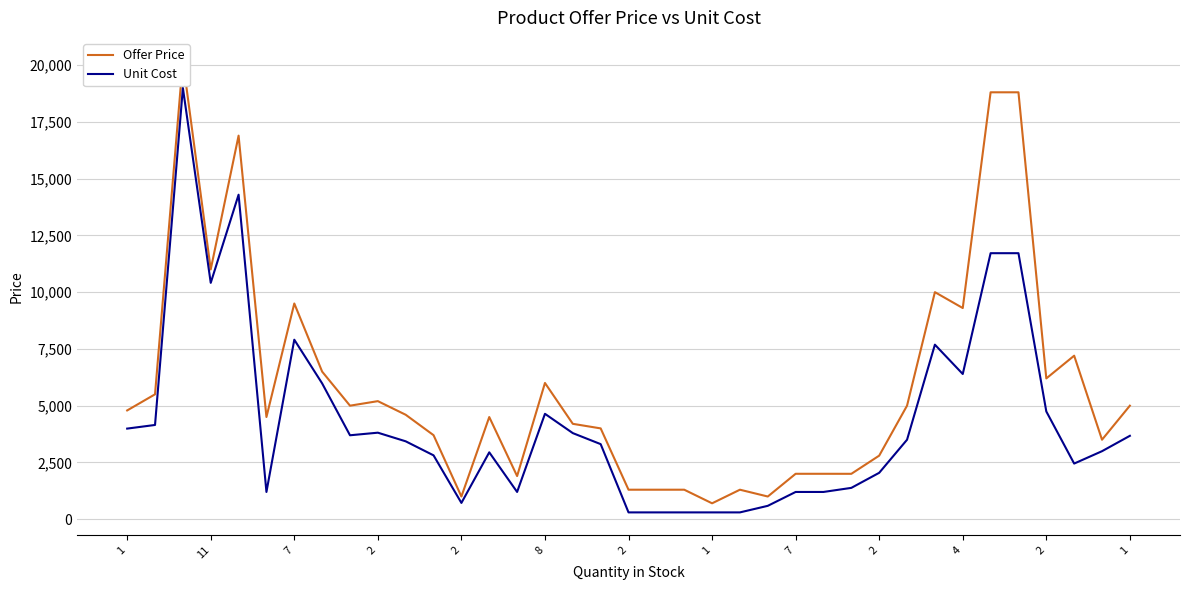

In Unit Cost, how many points are lower than both neighbors (excluding endpoints)?

7